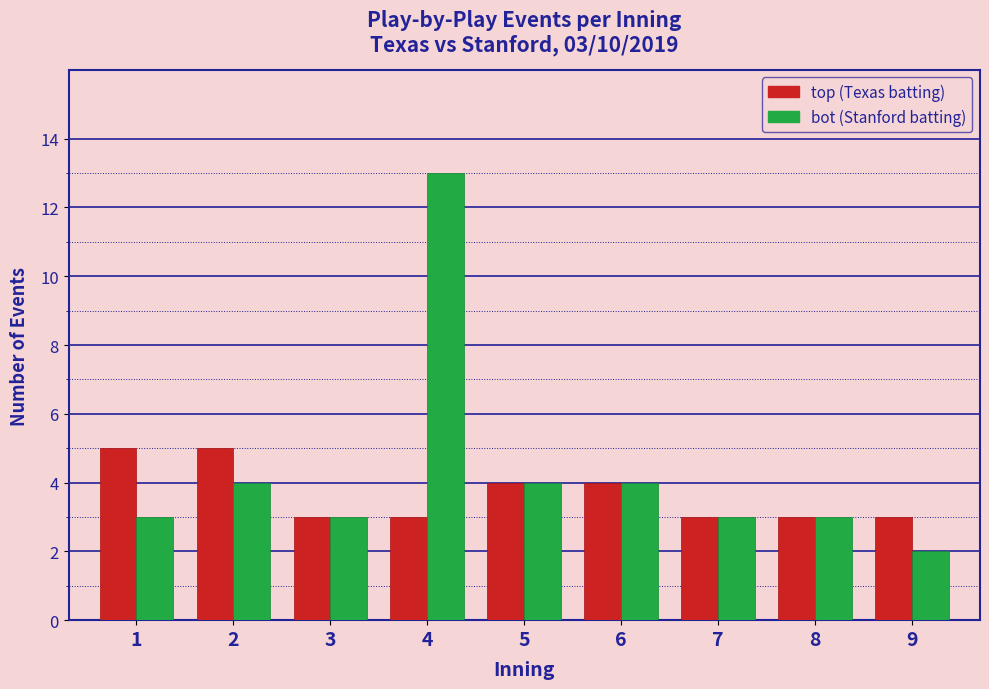

Reading right to left, list all the values displayed in this chart.

top: 3	3	3	4	4	3	3	5	5
bot: 2	3	3	4	4	13	3	4	3